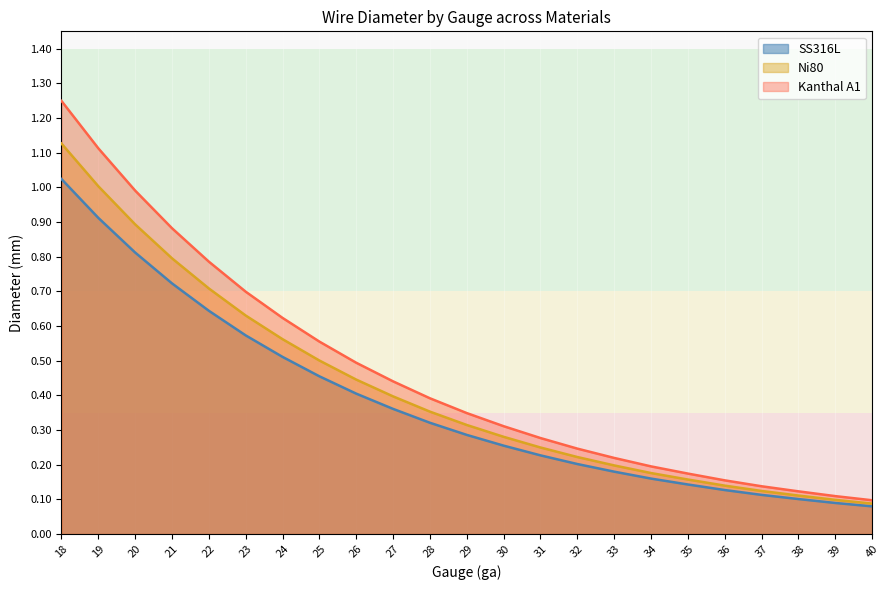

Is it true that Ni80 equals 0.5 at 20?

False